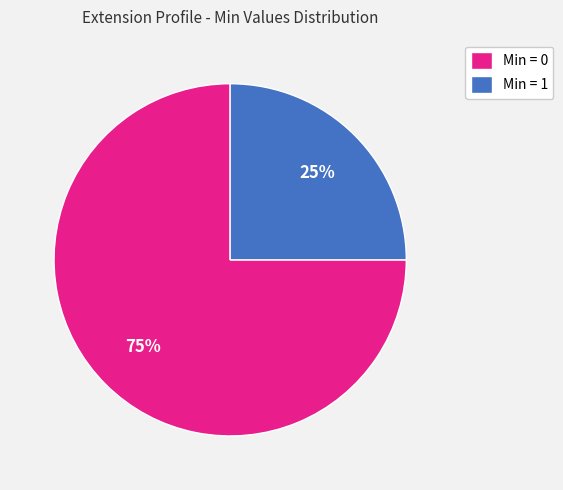

The Min = 1 slice represents 25% of the pie. True or false?

True